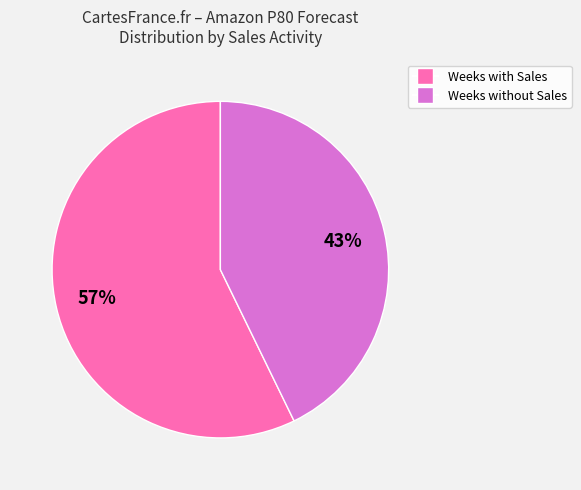

What is the largest slice in the pie chart?

Weeks with Sales